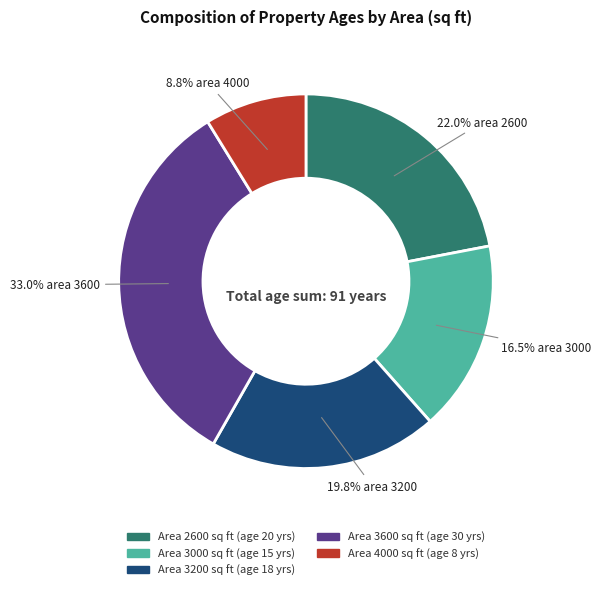

Is there any slice that represents more than half of the pie?

No